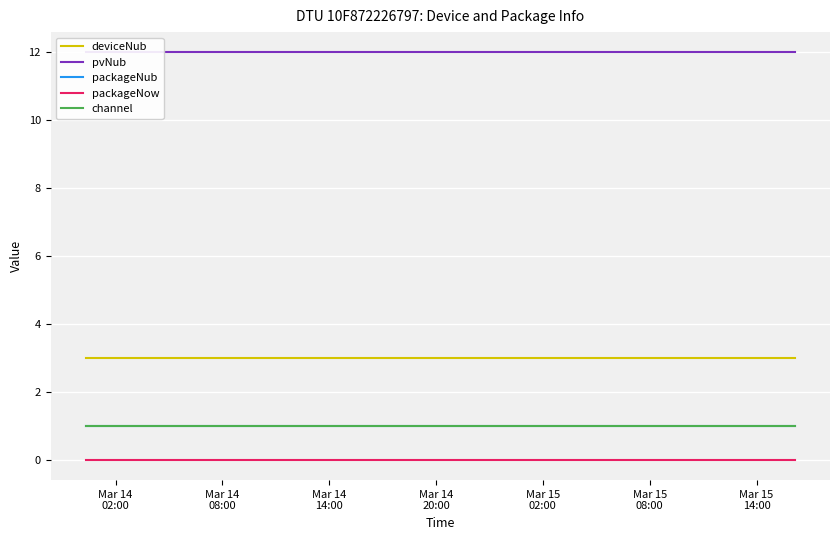

How many distinct data groups are displayed?

5